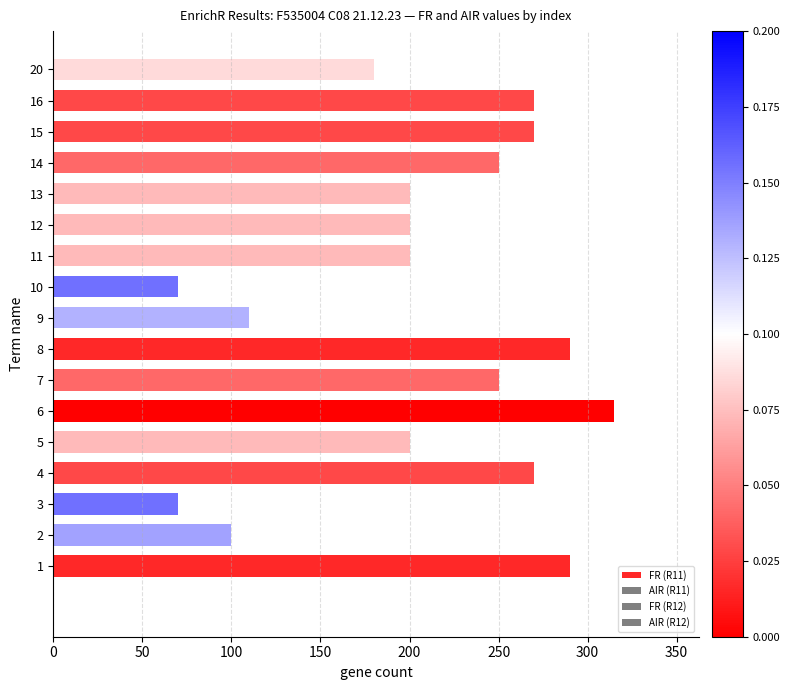

Are the bars horizontal?

Yes